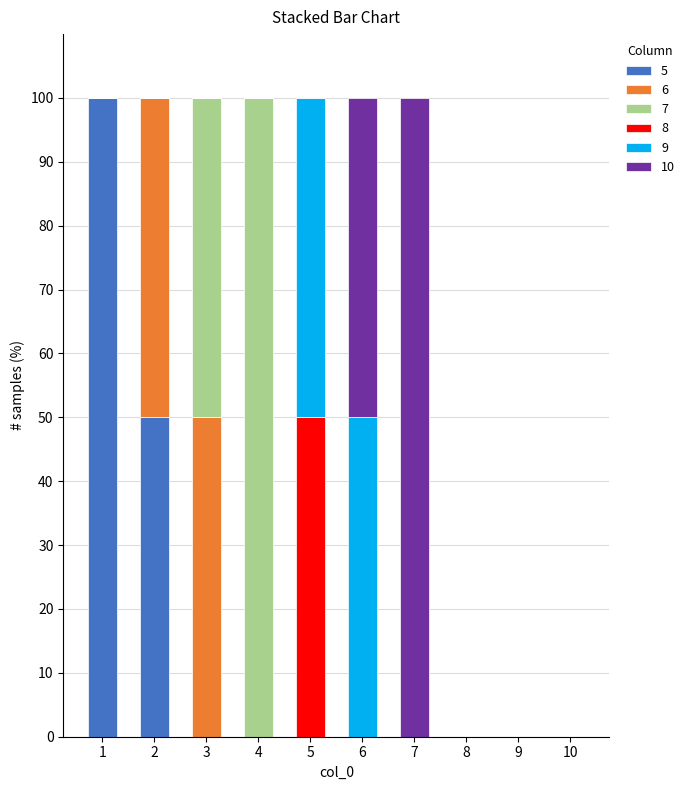

Which series changed the most between 4 and 5?

7